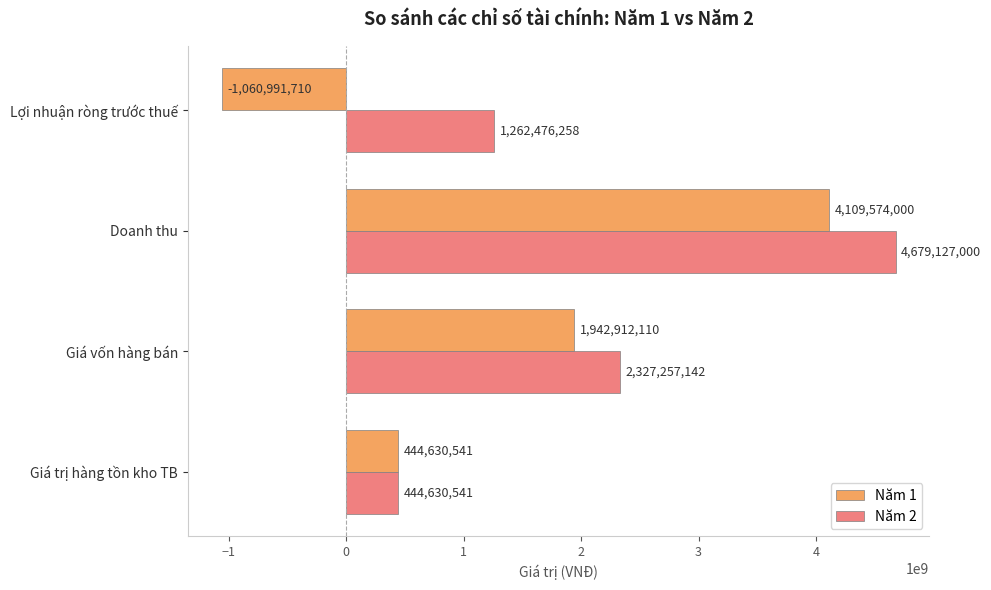

What is the total value across all series at Doanh thu?

8788701000.0